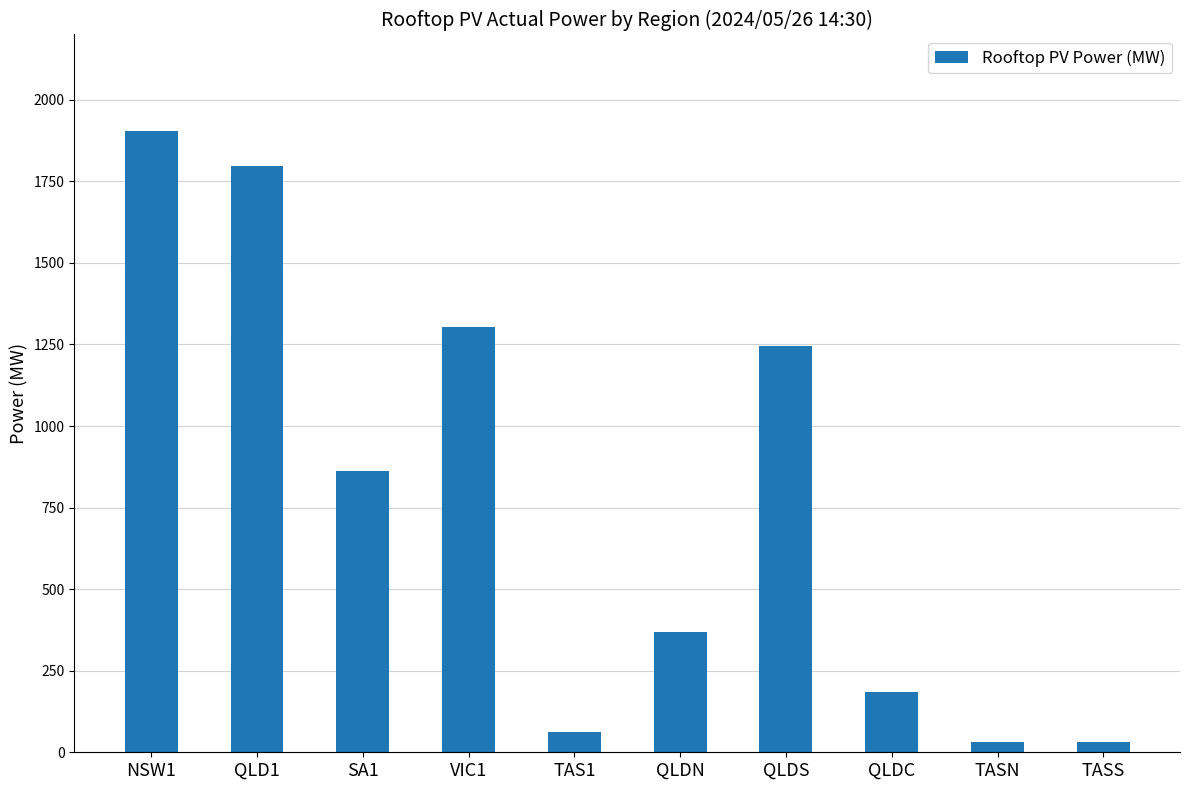

How many data points does each series have?

10